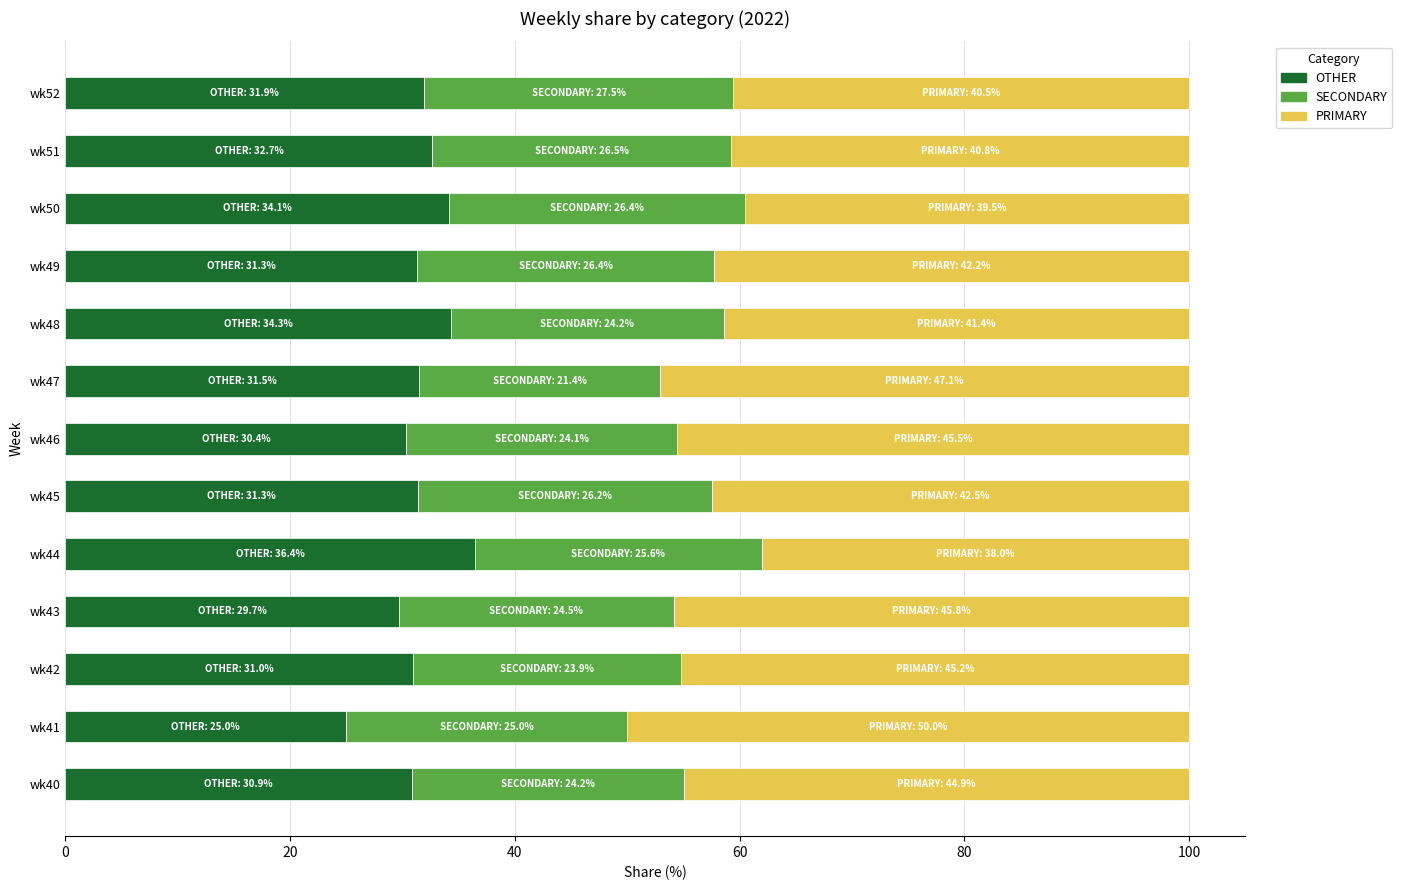

What is the total value across all series at wk40?

100.0